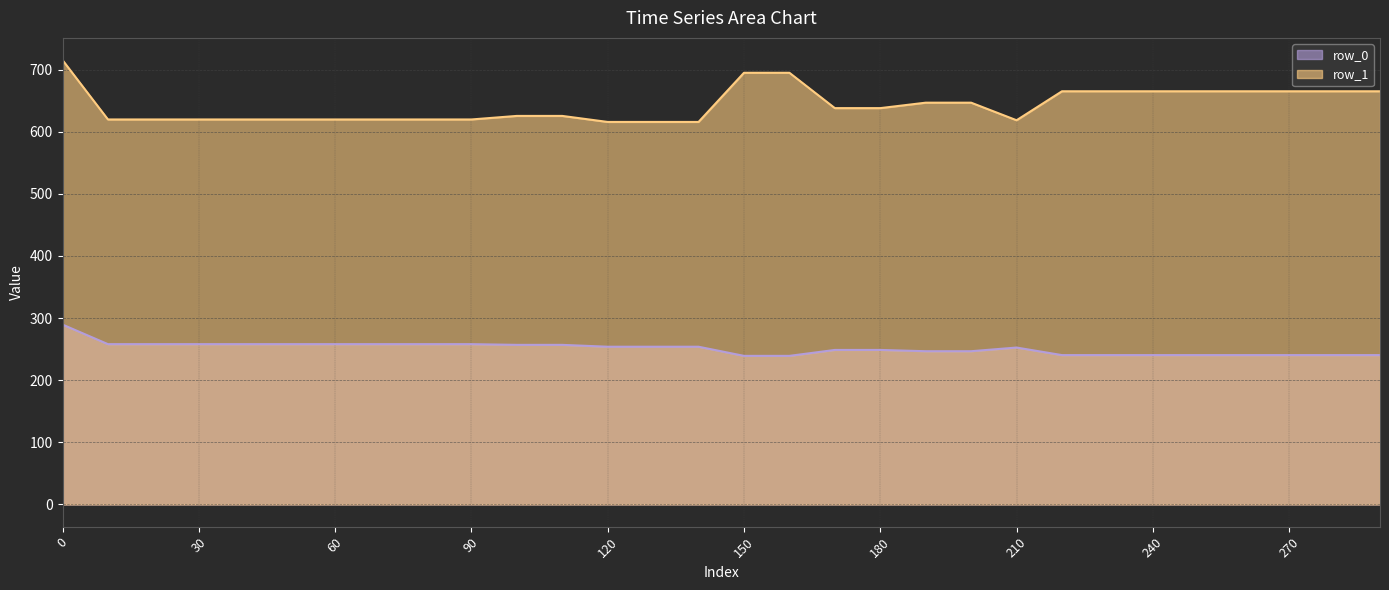

What is the greatest value displayed?

715.3